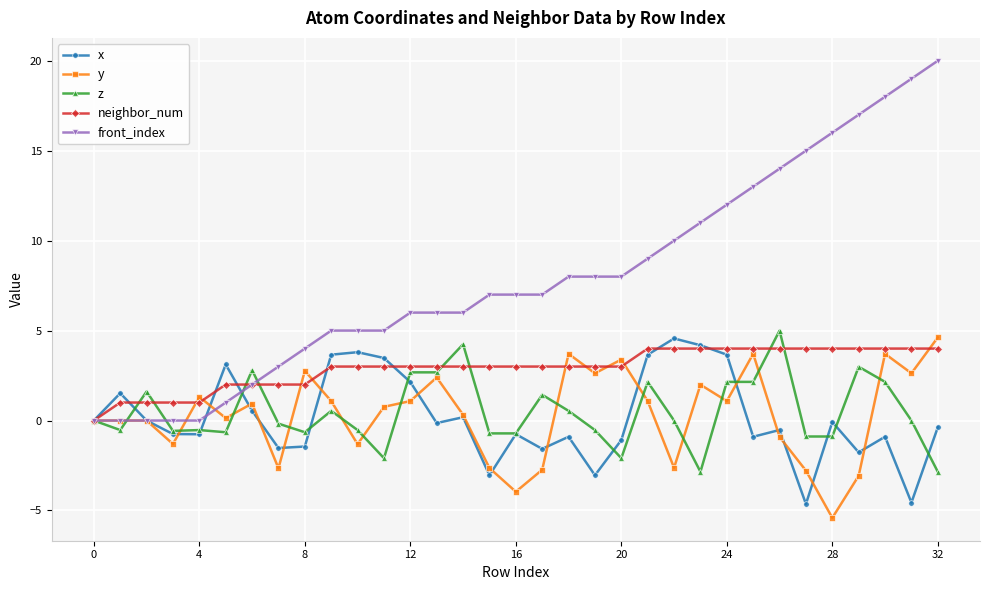

Count the number of data series in this chart.

5